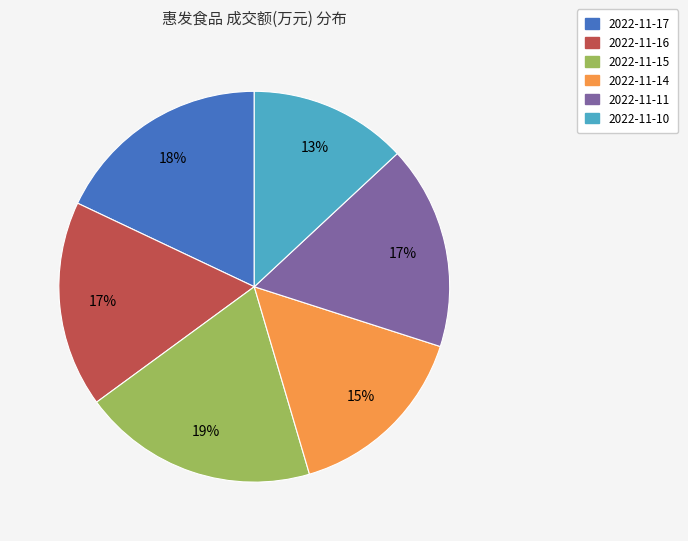

True or false: 2022-11-10 accounts for 13% of the total.

True